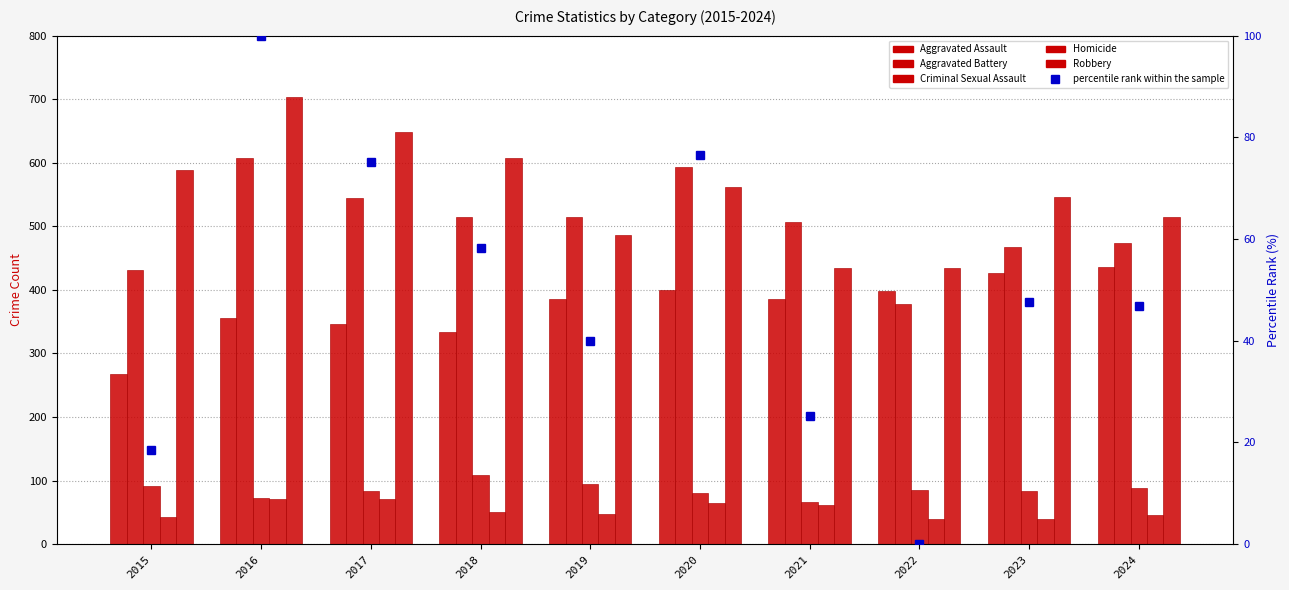

What is the difference between the maximum and minimum values in the Robbery series?

270.0